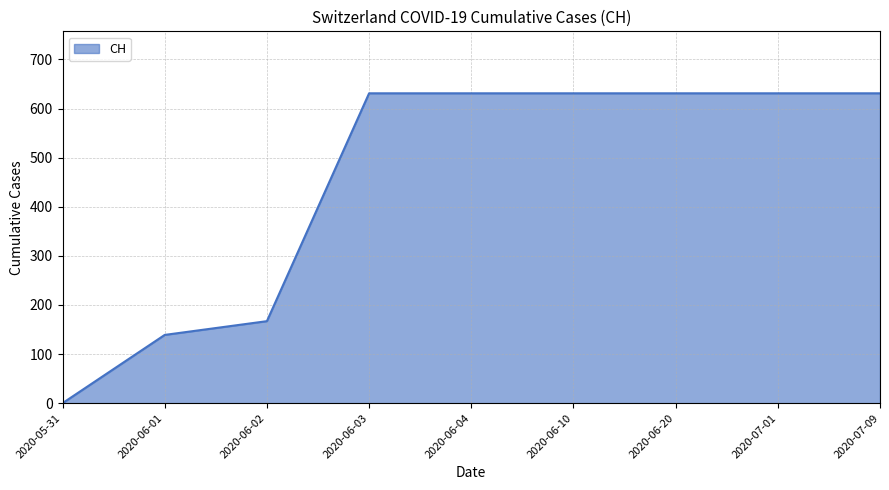

Between 2020-06-02 and 2020-06-04, which is larger?

2020-06-04